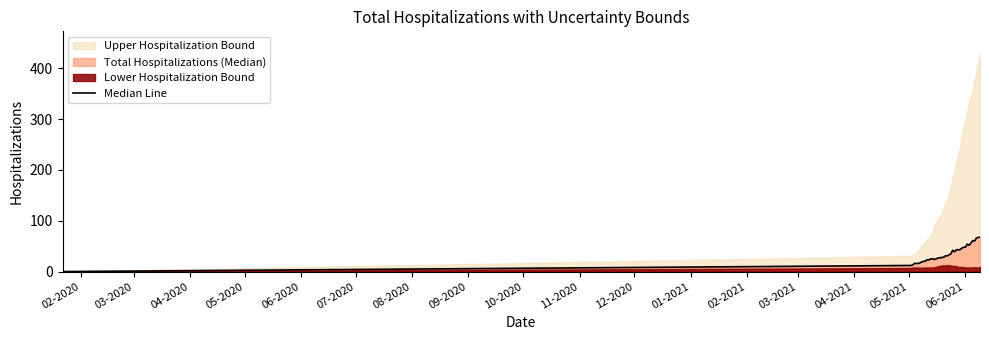

What is the difference between the maximum and minimum values?

68